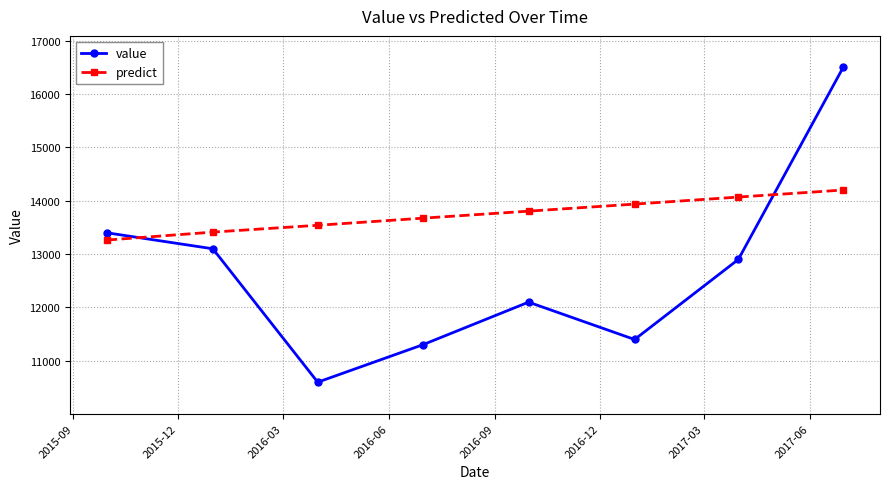

Which series has the largest total across all categories?

predict